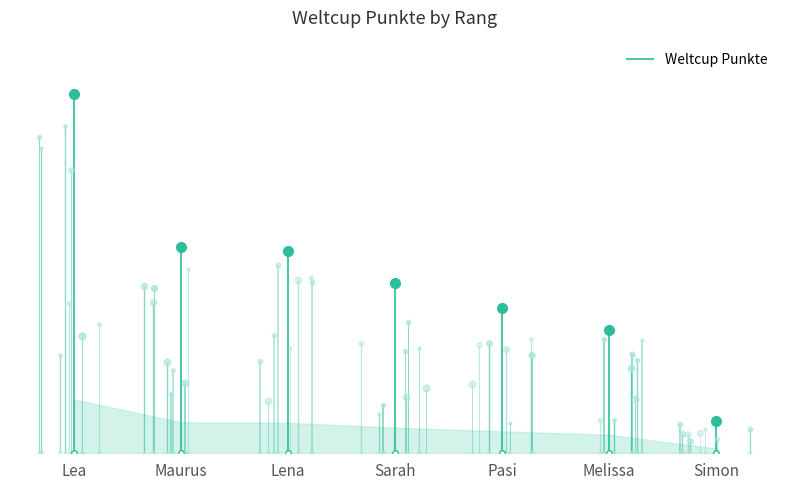

Which category has the lowest value across all series?

Simon